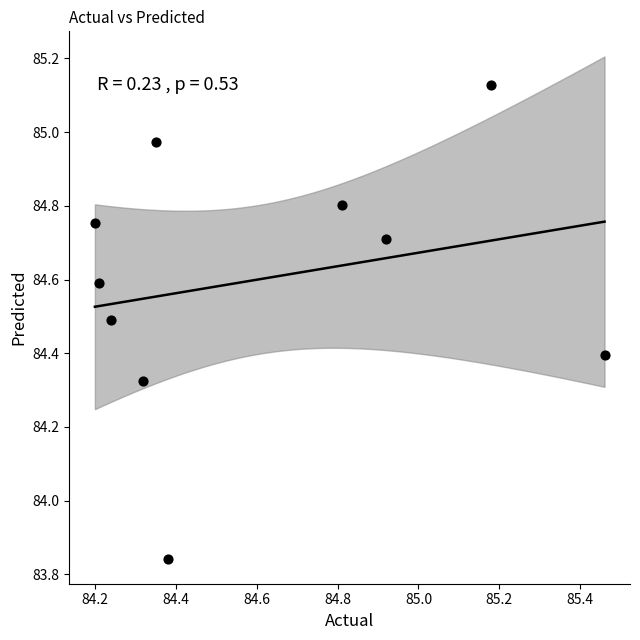

What is the average Y value?

84.6